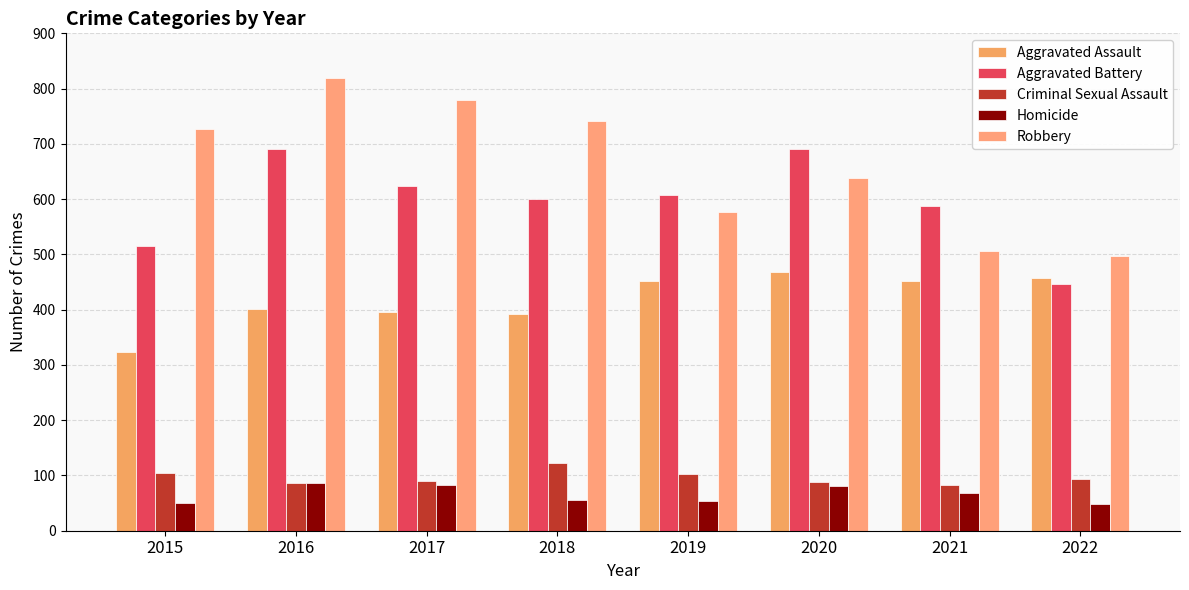

True or false: Criminal Sexual Assault has a value of 128 at 2021.

False